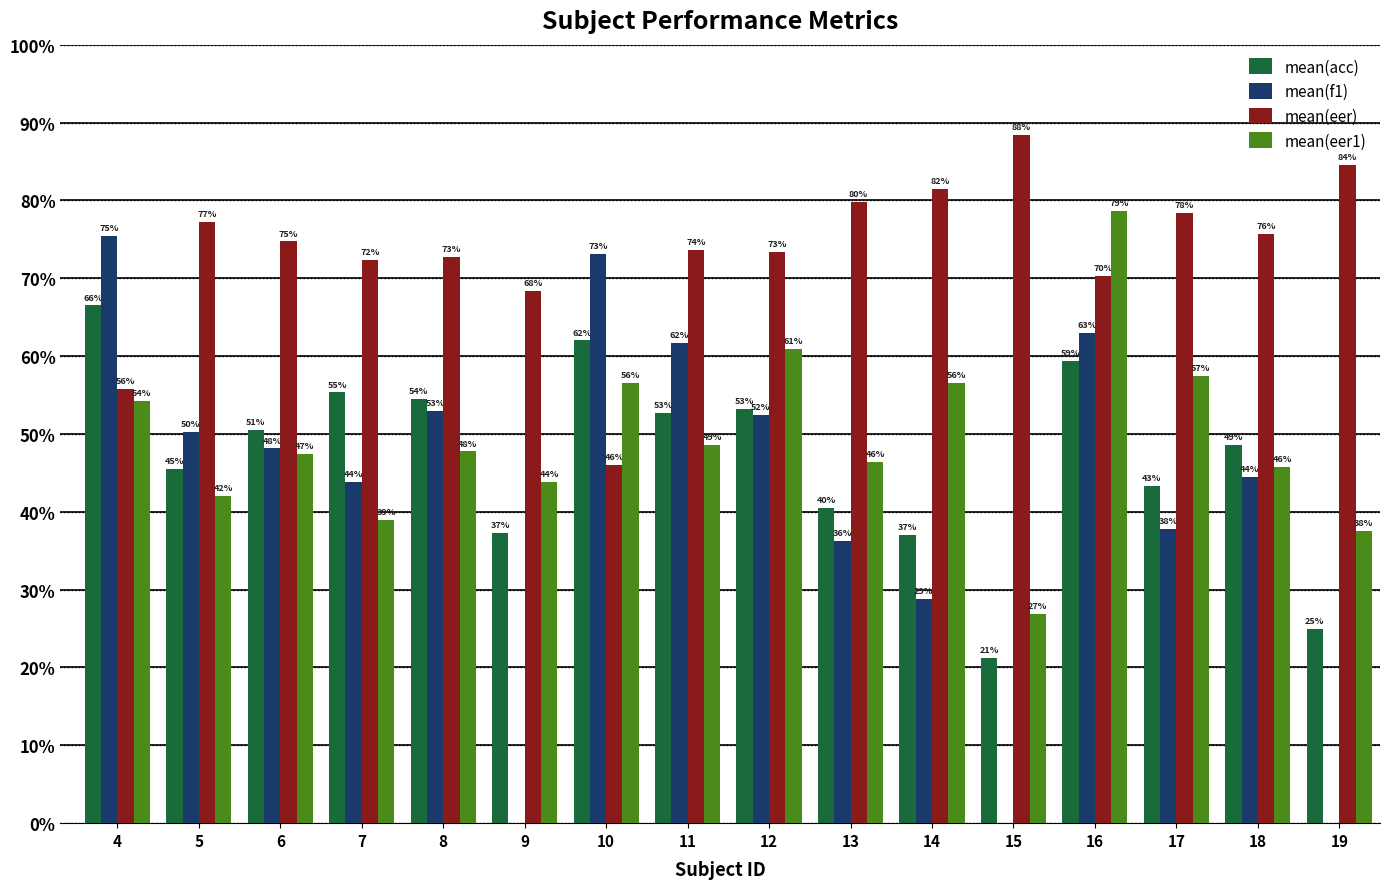

What is the sum of all mean(eer1) values?

789.6